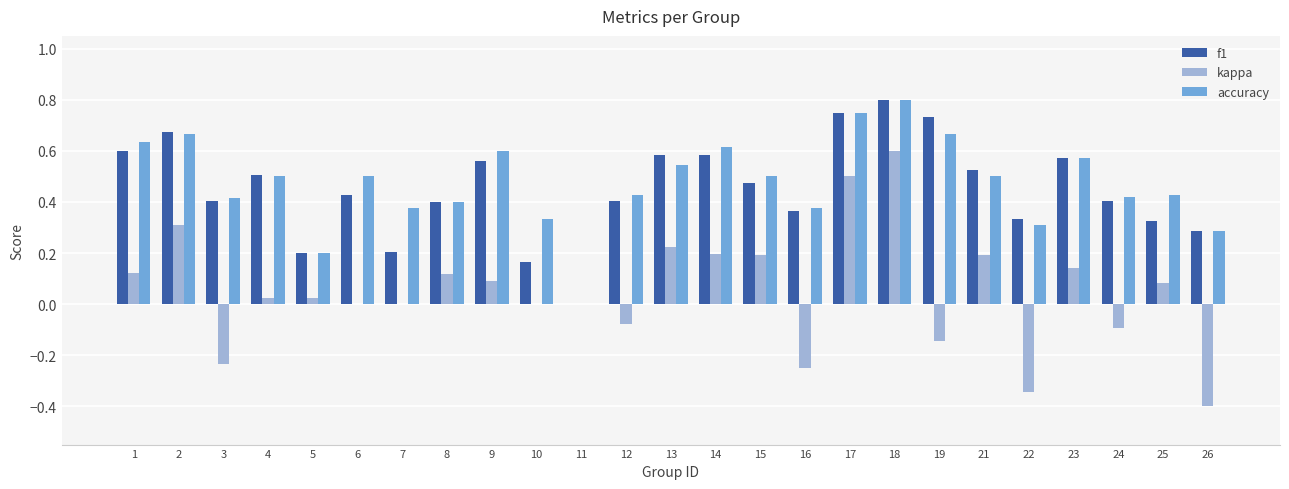

The value of f1 at 8 is 0.4. True or false?

True